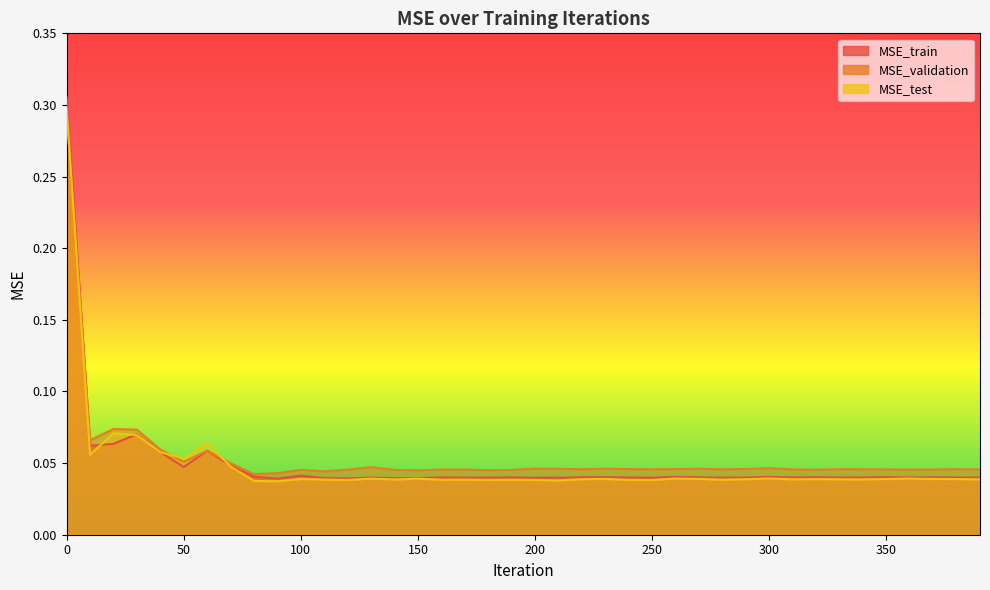

Count the MSE_test values in the range 0 to 1.

40